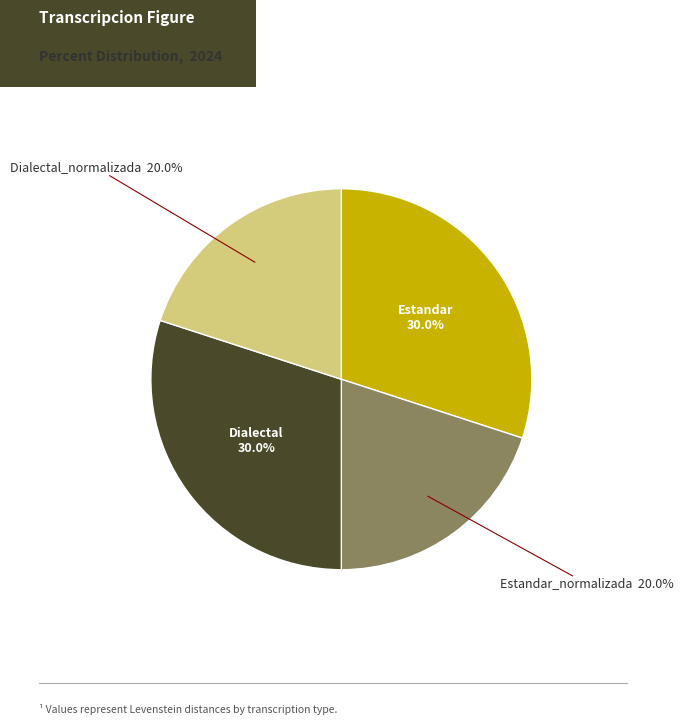

What is the ratio of the value at Dialectal to the value at Dialectal_normalizada?

1.5